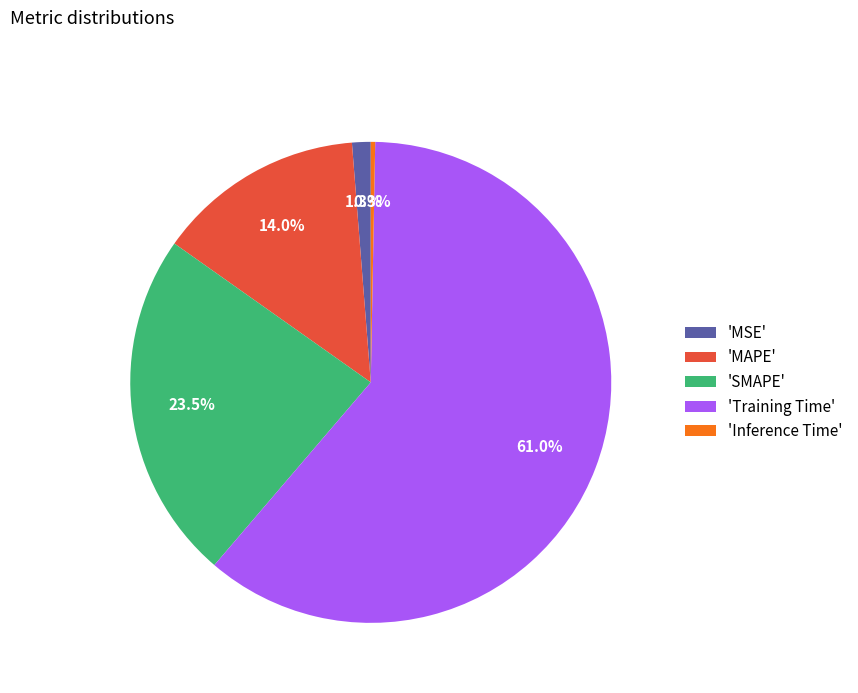

Which has a higher value, 'MAPE' or 'Training Time'?

'Training Time'